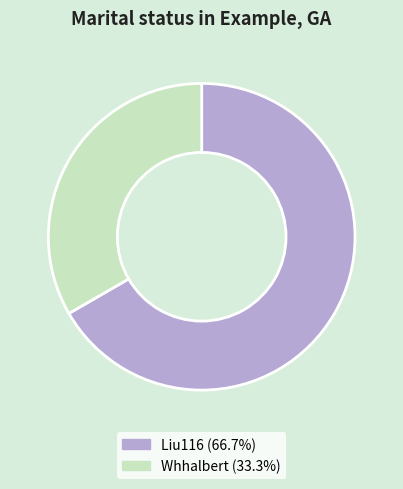

Does Liu116 (66.7%) represent more than half of the total?

Yes